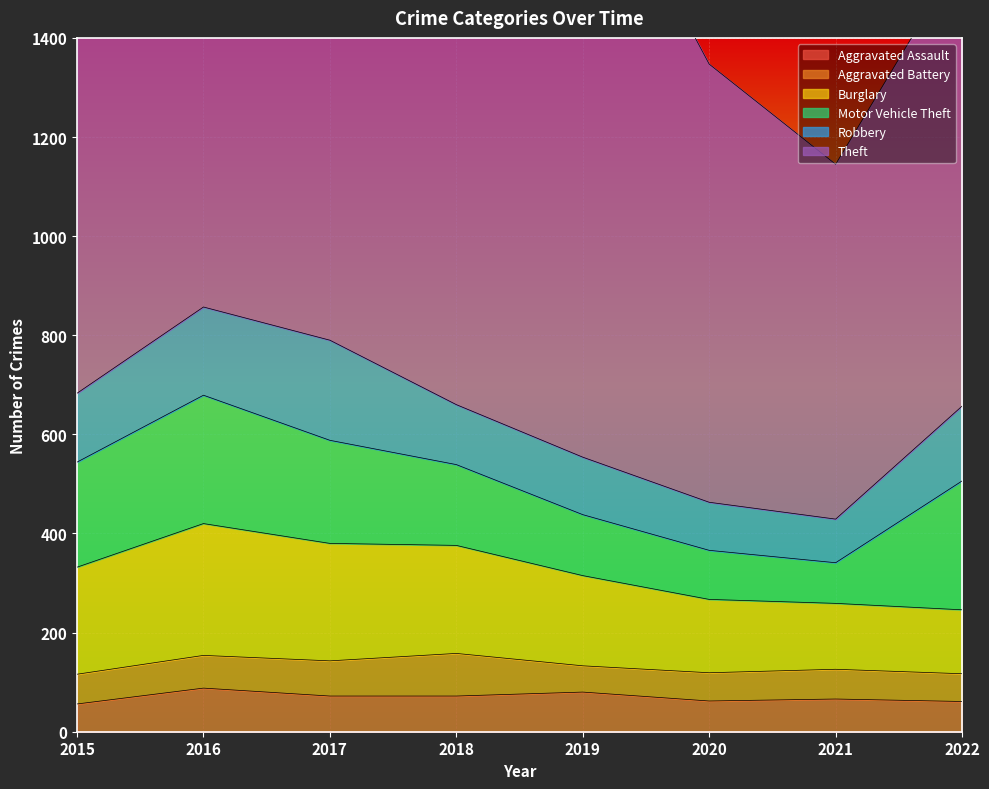

At which category is the sum across all series the highest?

2016